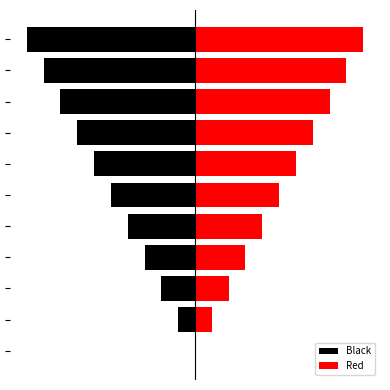

Does the chart contain any negative values?

Yes